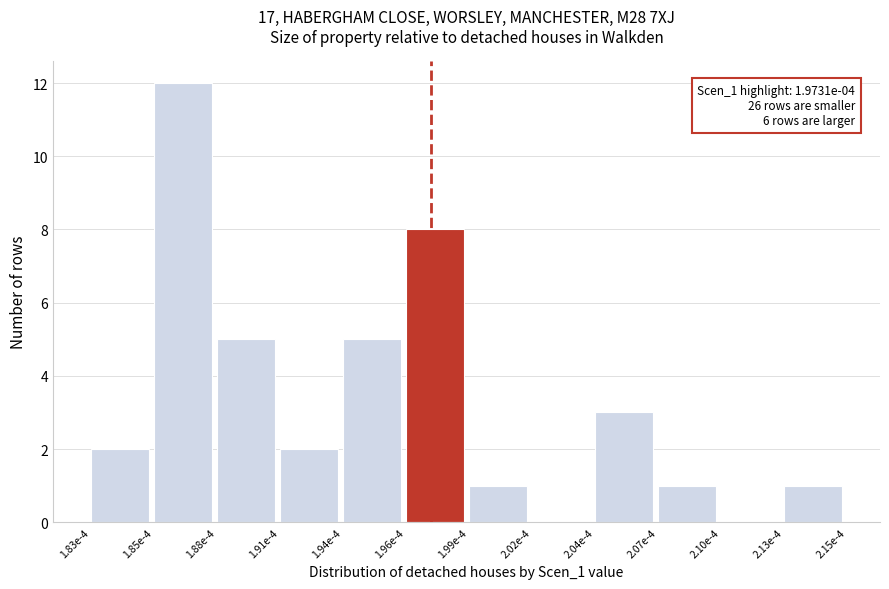

Reading left to right, list all the values displayed in this chart.

1.83e-4=2	1.85e-4=12	1.88e-4=5	1.91e-4=2	1.94e-4=5	1.96e-4=8	1.99e-4=1	2.02e-4=0	2.04e-4=3	2.07e-4=1	2.10e-4=0	2.13e-4=1